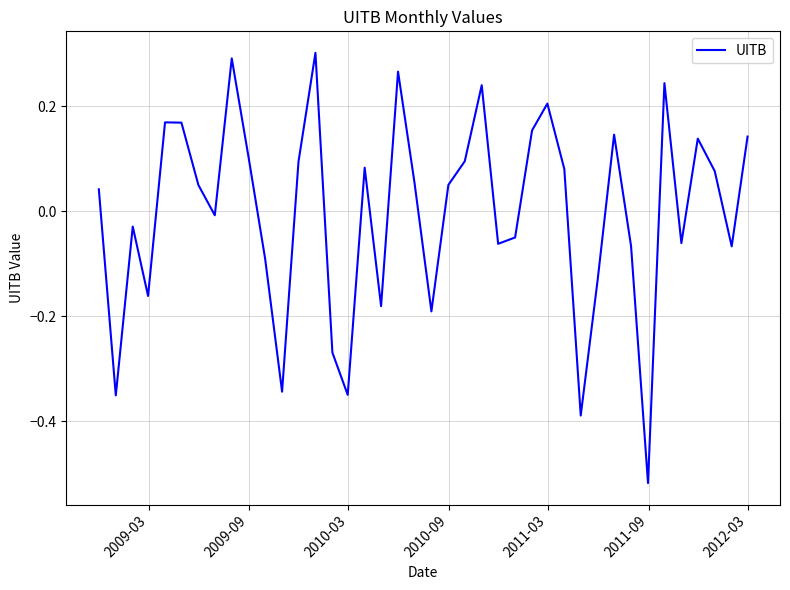

What is the difference between the maximum and minimum values?

0.8